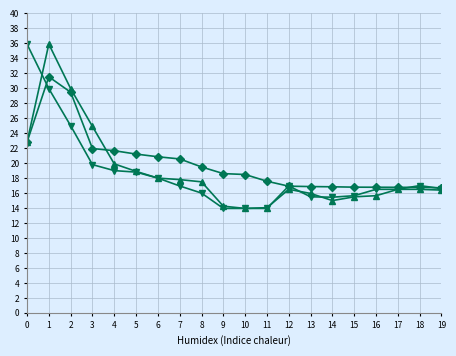

How many lines are shown in the chart?

3